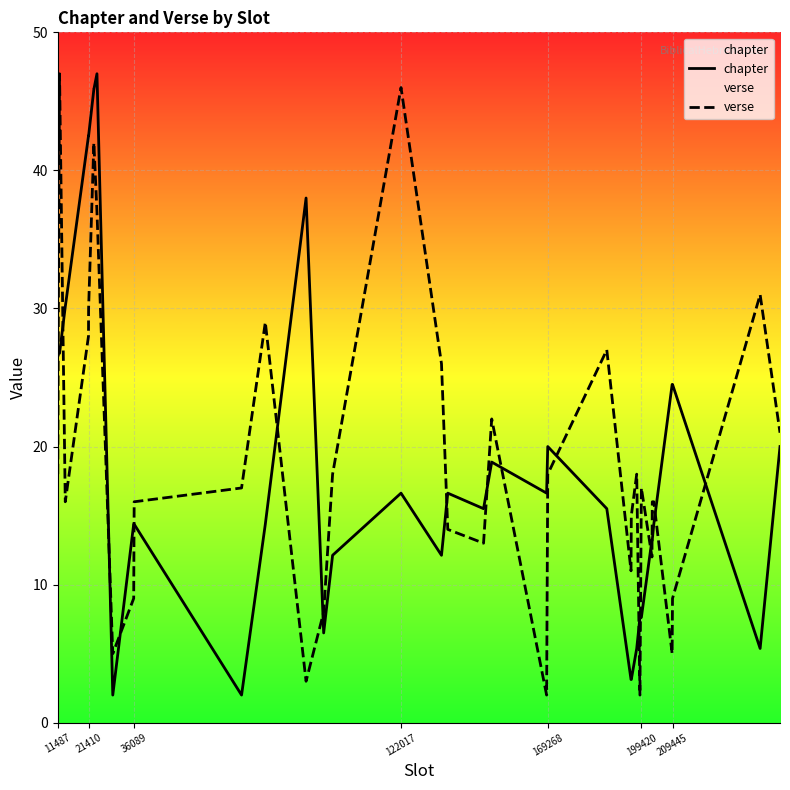

What is the highest value of the chapter series?

47.0